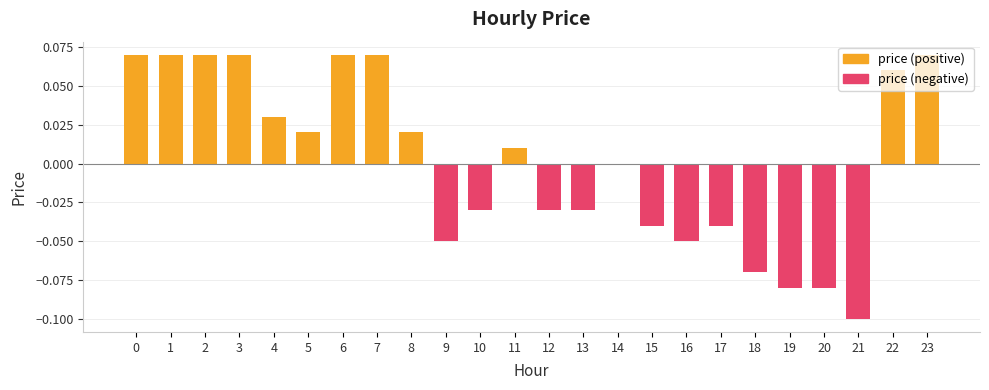

Rank the categories by value from lowest to highest.

21, 19, 20, 18, 9, 16, 15, 17, 10, 12, 13, 14, 11, 5, 8, 4, 22, 0, 1, 2, 3, 6, 7, 23